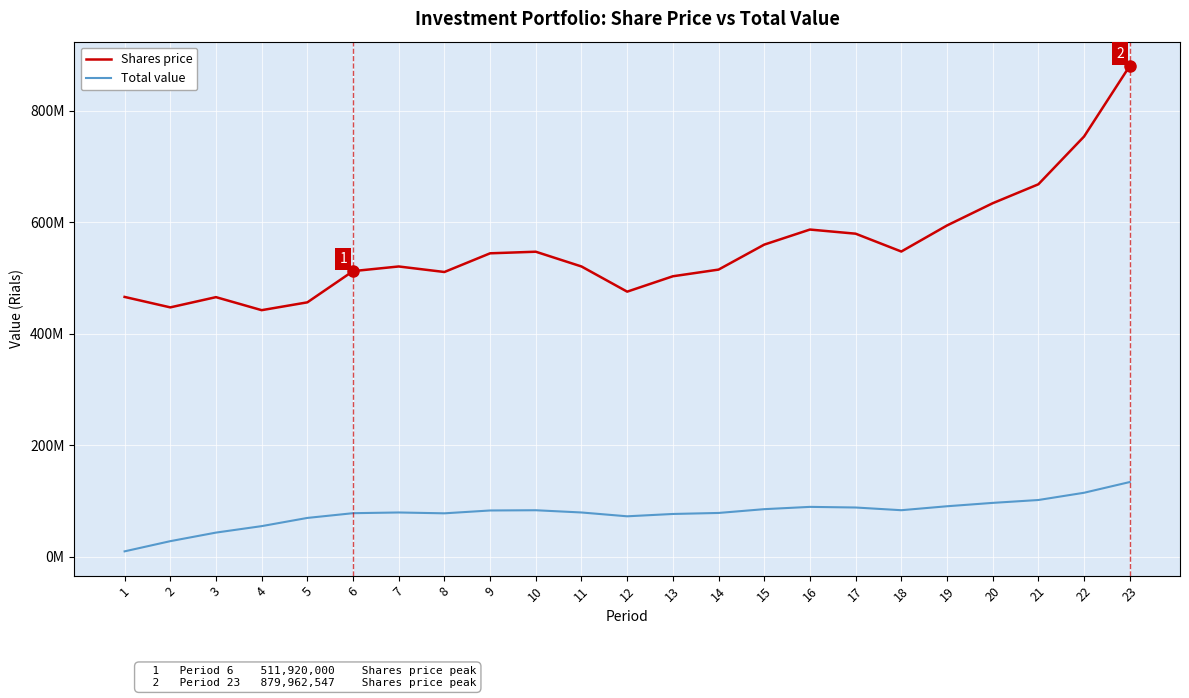

What are all the series names shown in the legend?

Shares price, Total value